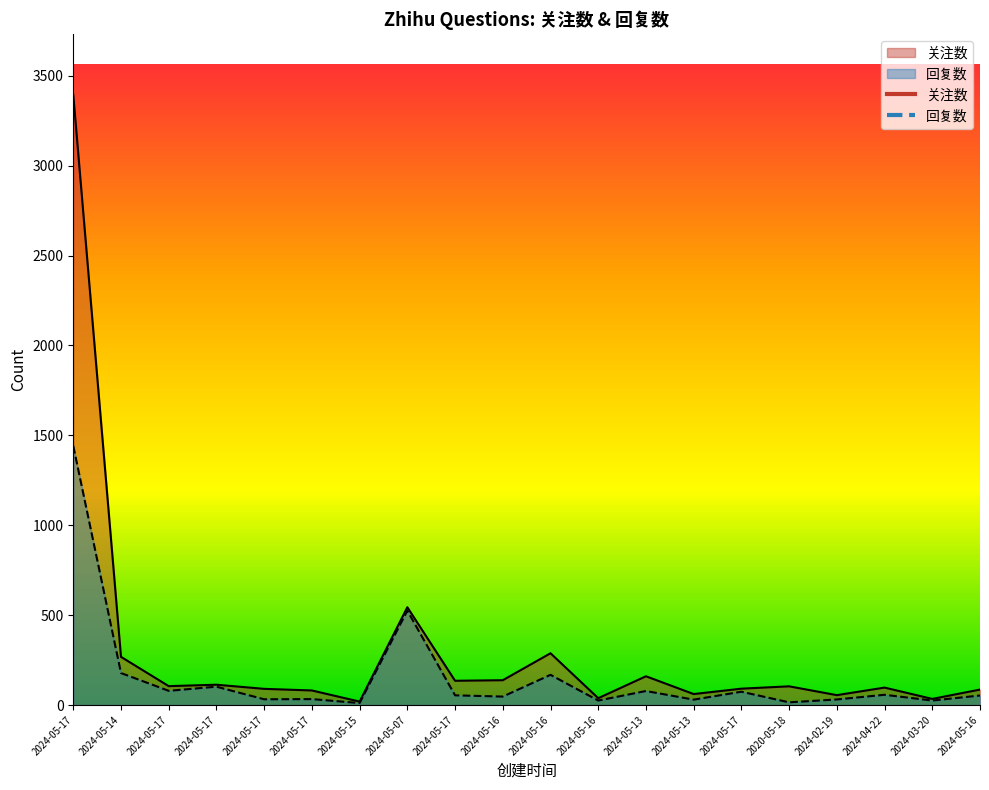

Rank the series at 2024-05-17 from highest to lowest value.

关注数, 回复数